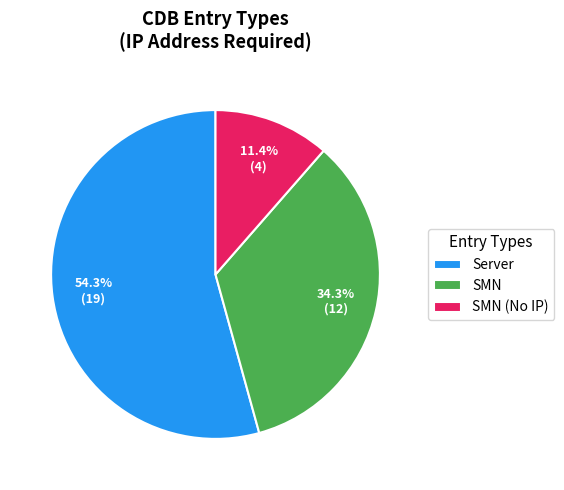

How much of the chart is everything except SMN?

65.7%